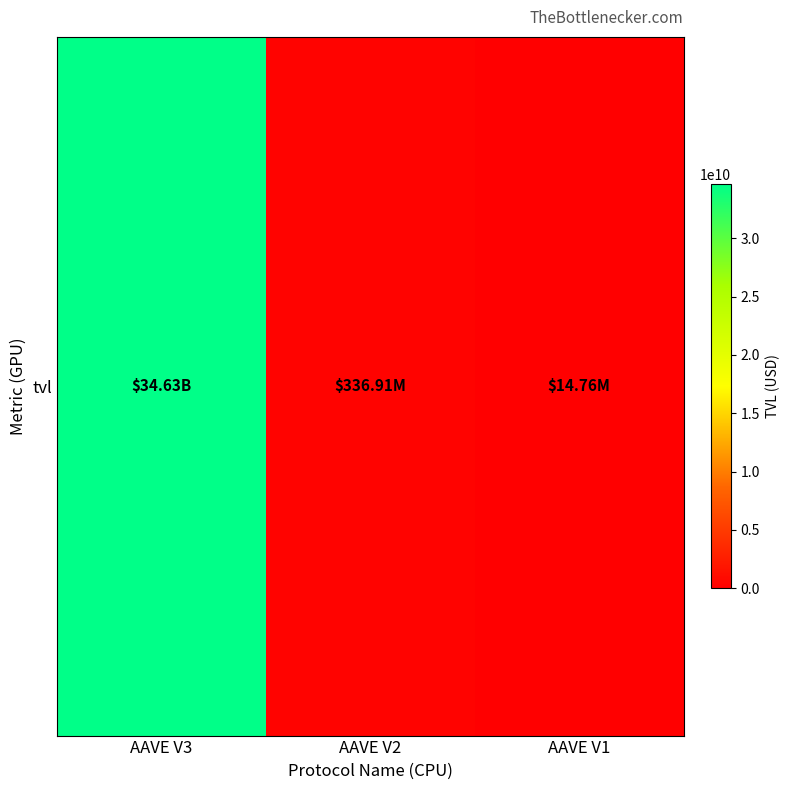

Reading left to right, transcribe all the data shown in this chart.

34625512797.9	336906878.5	14755577.2